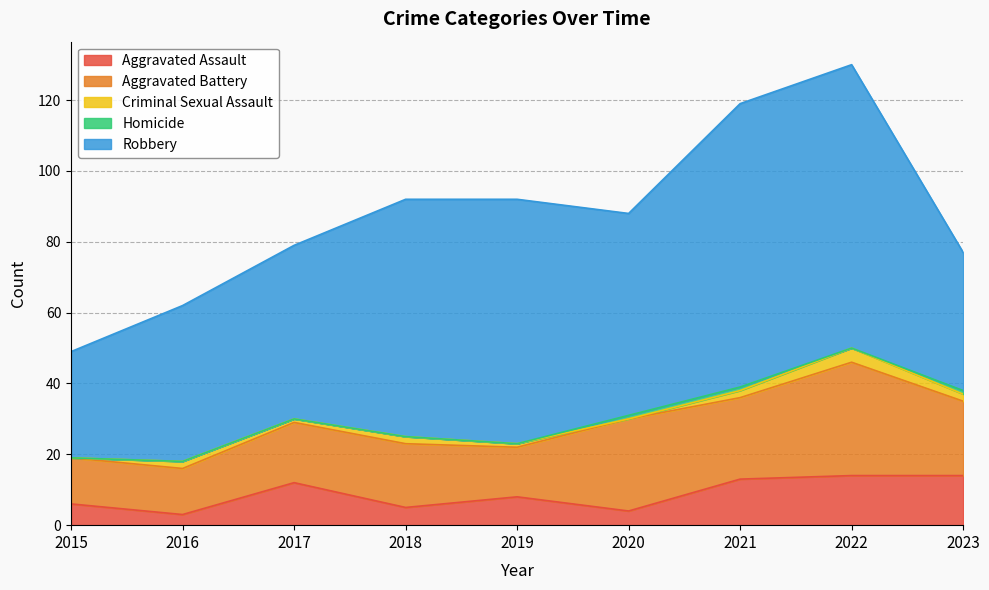

List the series in order of their peak value, lowest first.

Homicide, Criminal Sexual Assault, Aggravated Assault, Aggravated Battery, Robbery